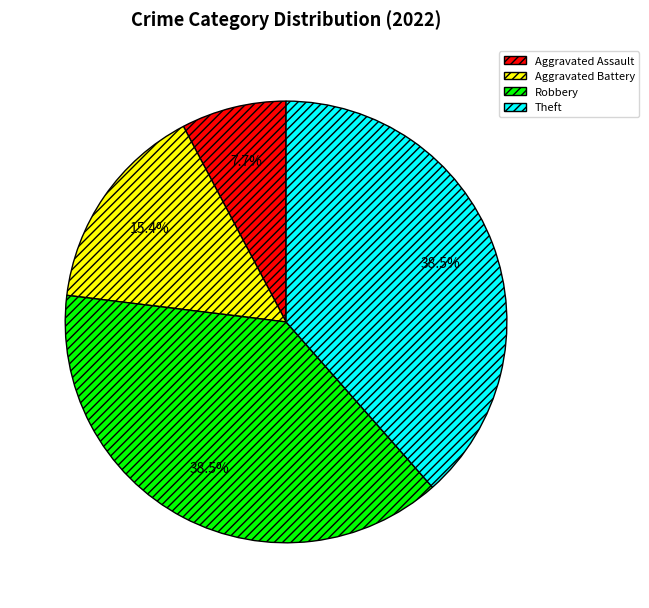

Is there a majority slice in this chart?

No